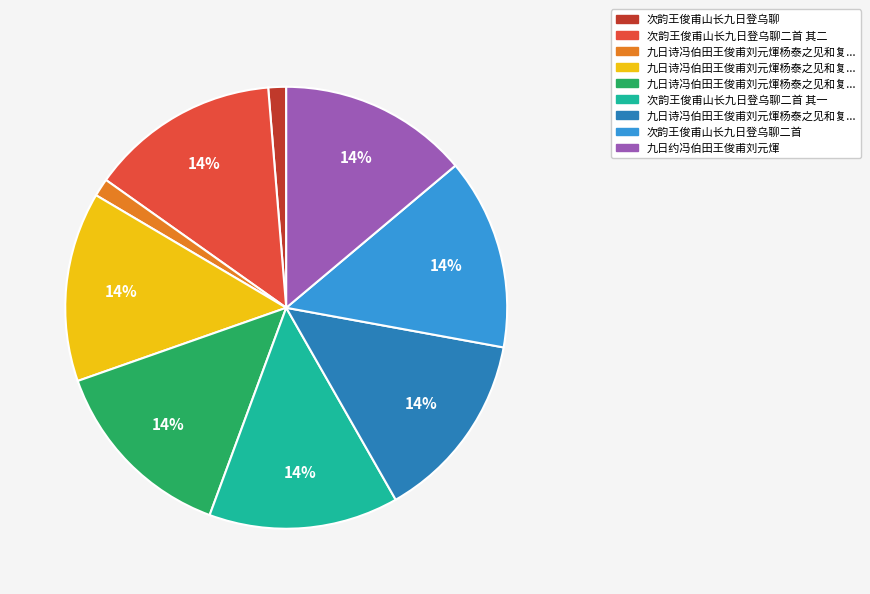

How many slices are in this pie chart?

9